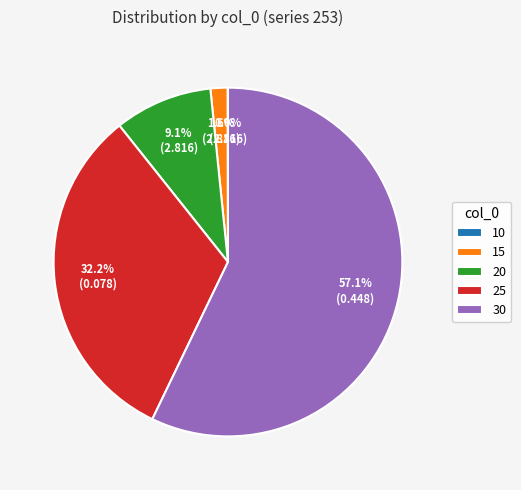

What portion of the pie excludes 30?

42.9%